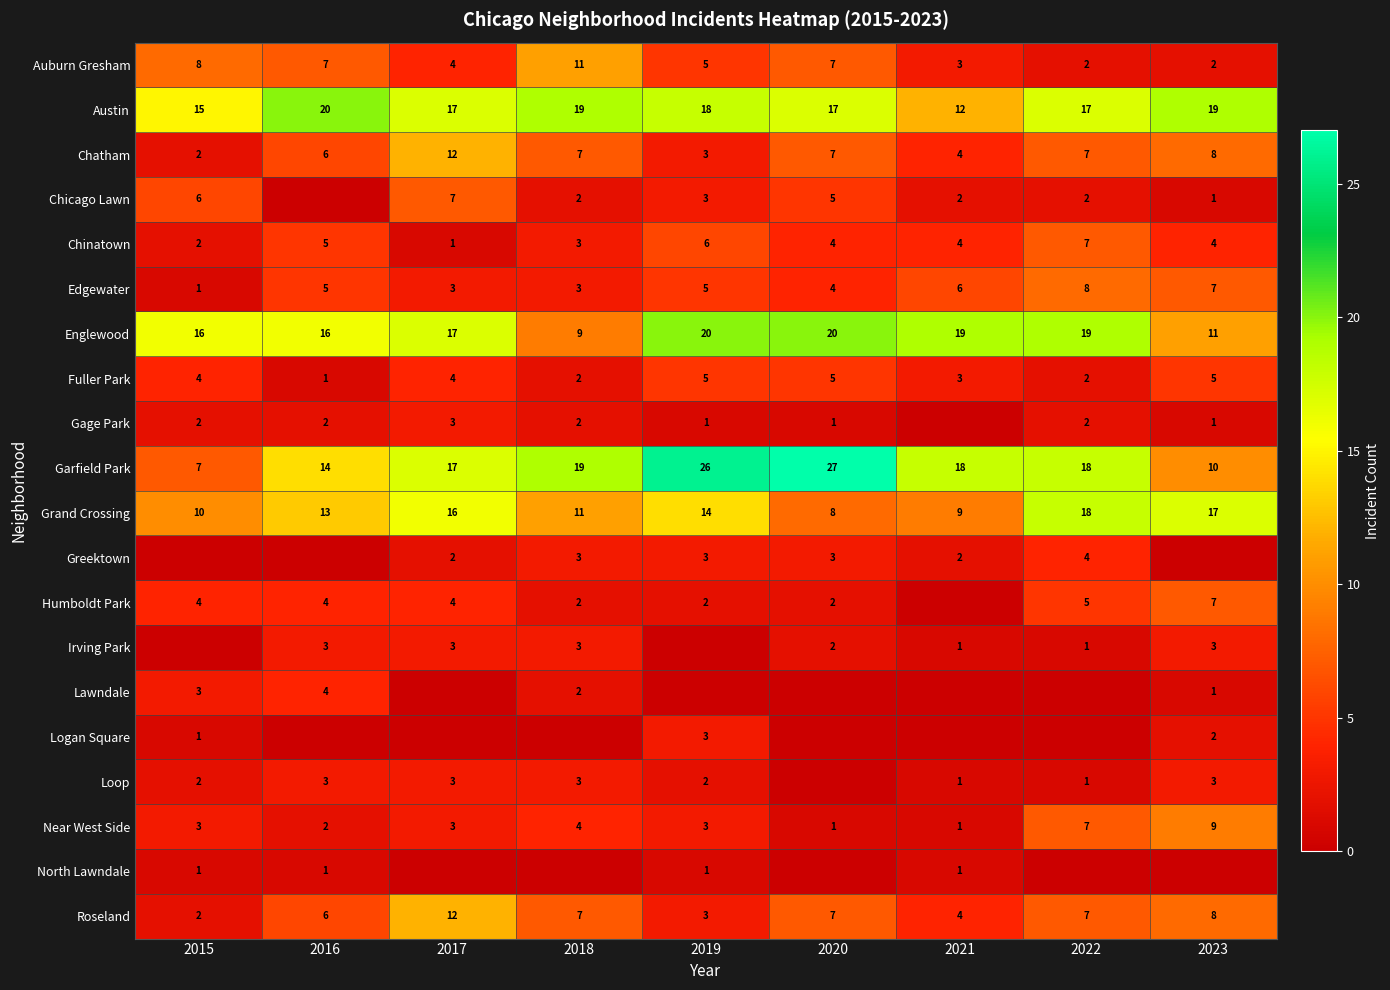

What is the difference between the Austin values at 2020 and 2021?

5